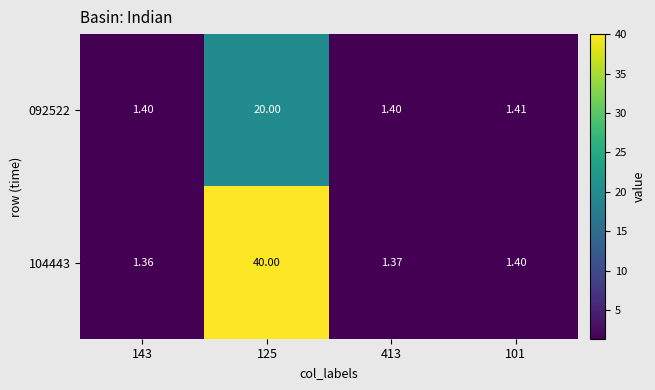

Count the number of categories in the chart.

4